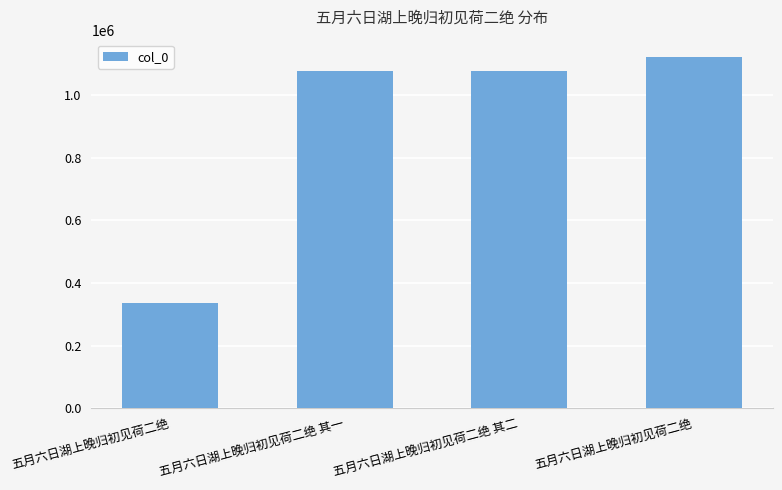

Are the bars horizontal?

No